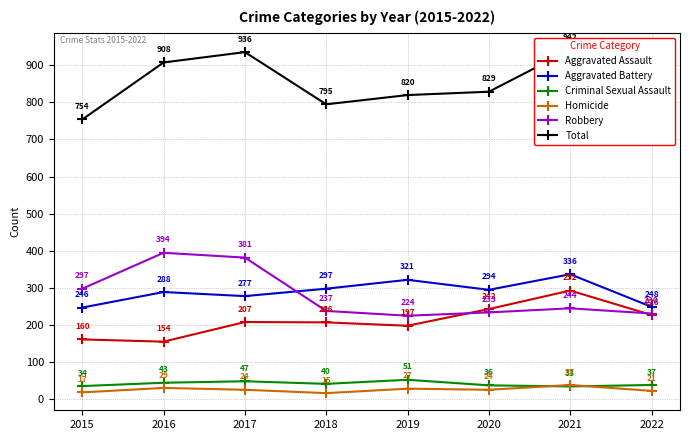

At how many categories does at least one series exceed 141?

8